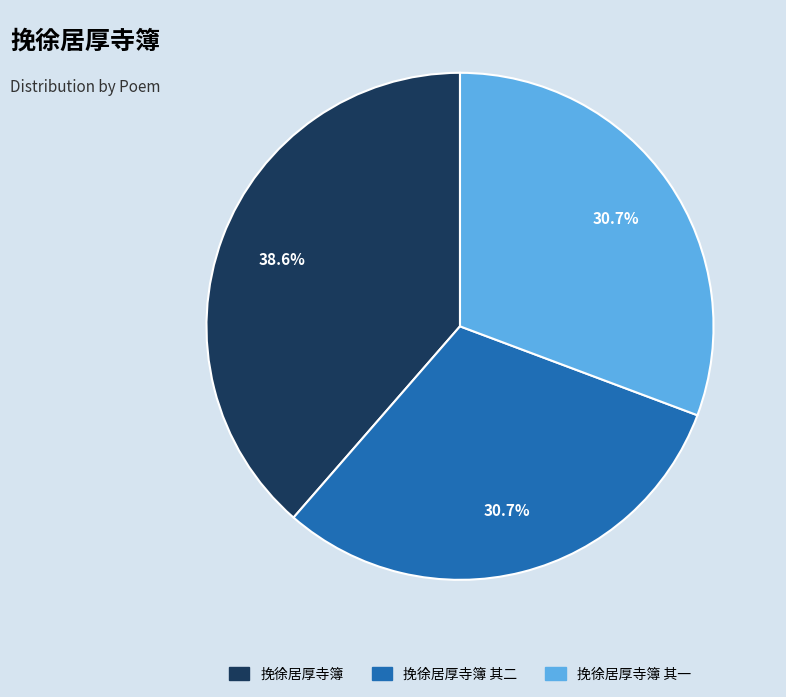

What percentage is the 挽徐居厚寺簿 其一 slice, to the nearest percent?

31%